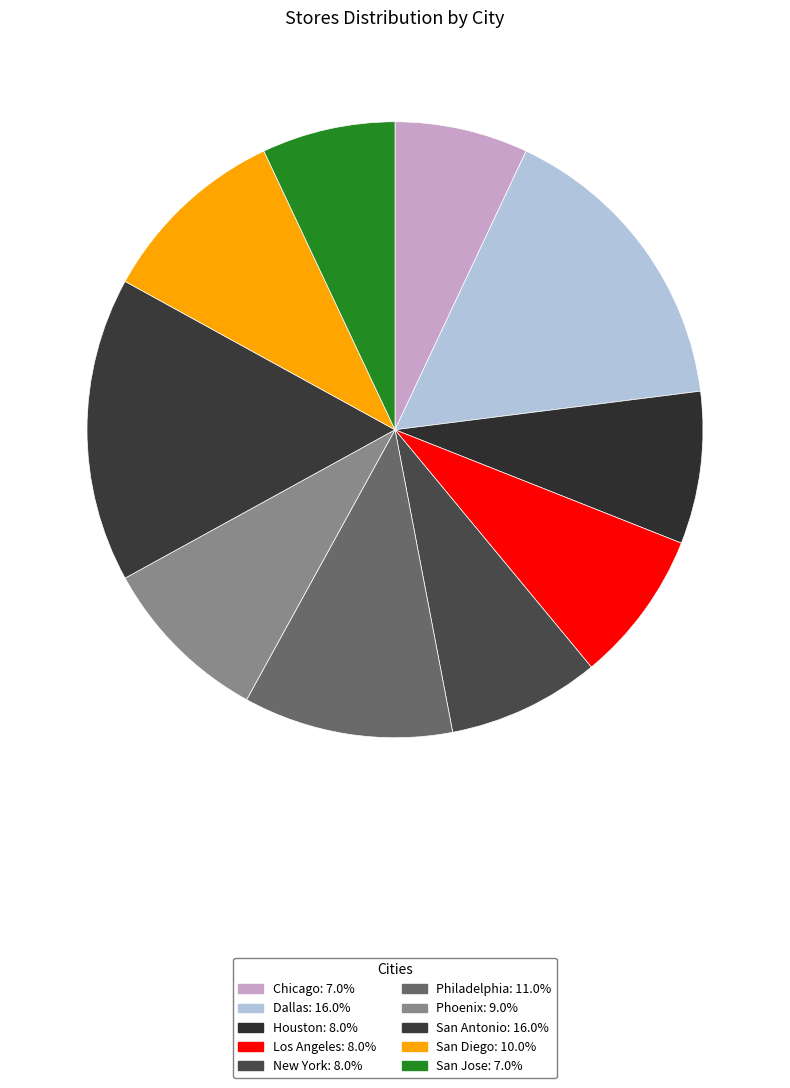

Approximately how many times larger is the value at New York compared to San Jose?

1.1